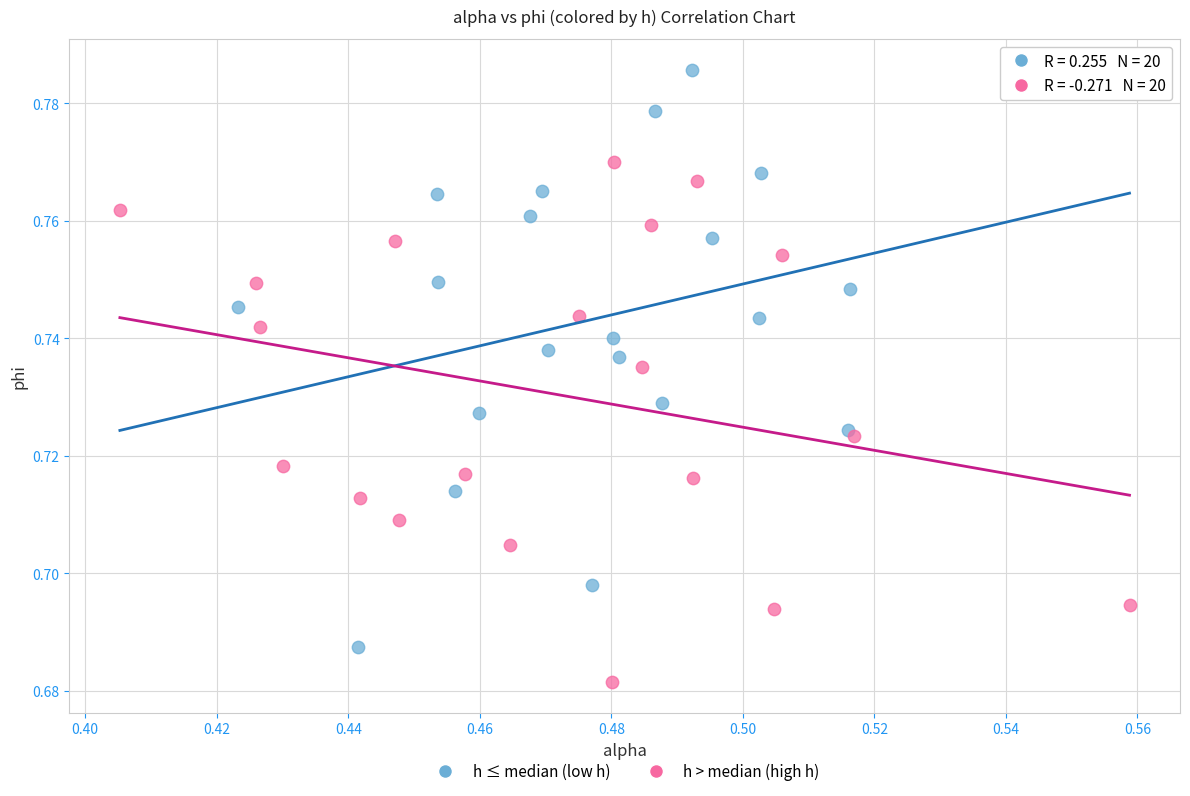

Which series contains the highest Y value?

h ≤ median (low h)